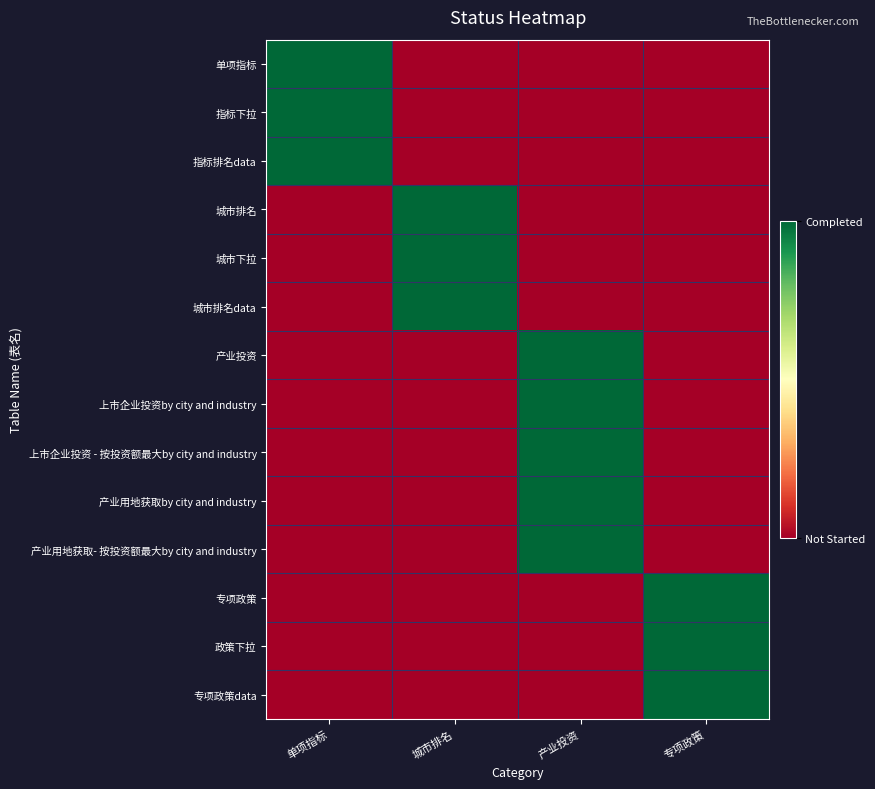

Which series has the largest total across all categories?

单项指标